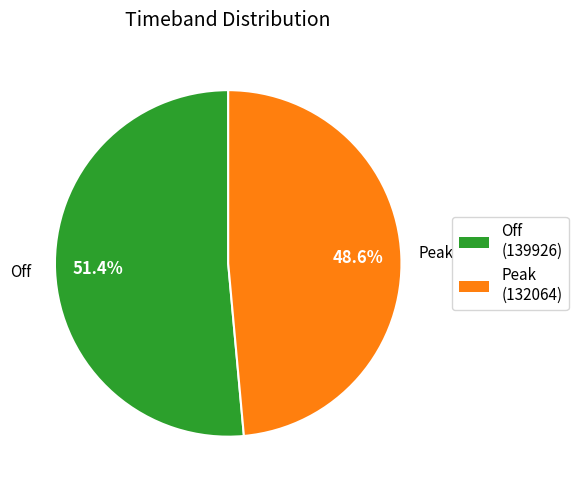

How many slices are in this pie chart?

2